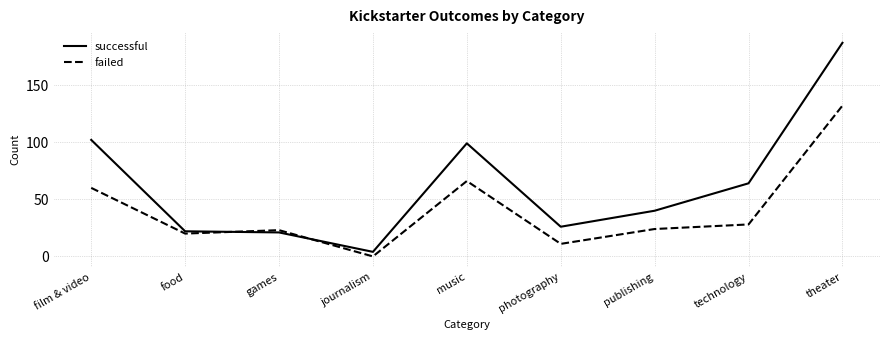

What is the difference between the highest and lowest values at technology?

36